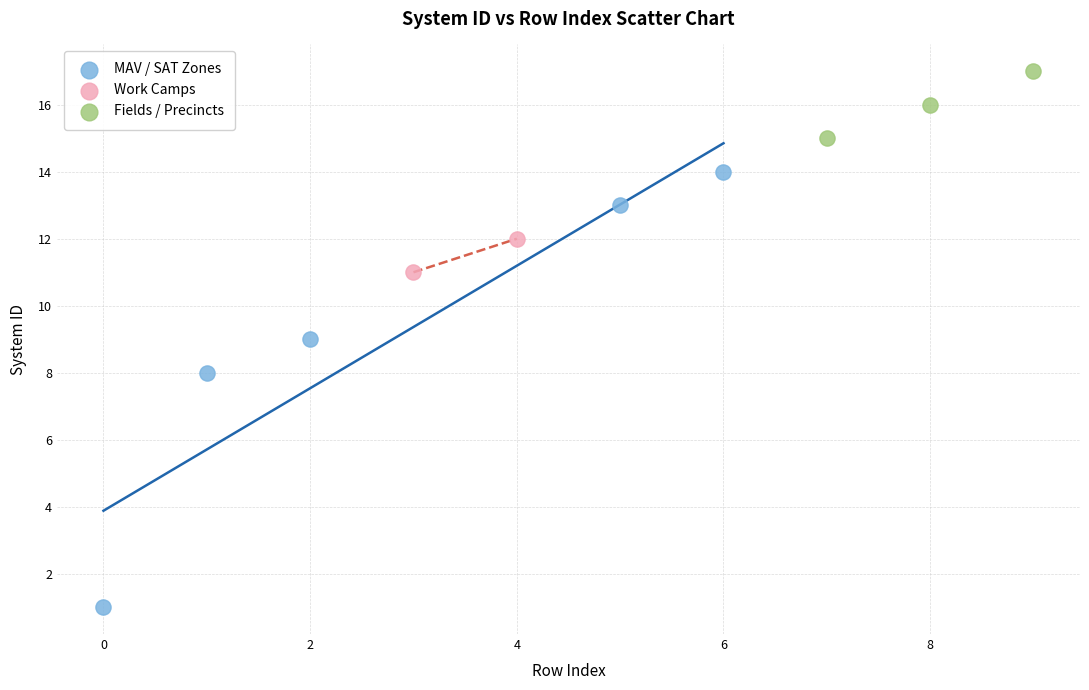

What are all the series names shown in the legend?

MAV / SAT Zones, Work Camps, Fields / Precincts